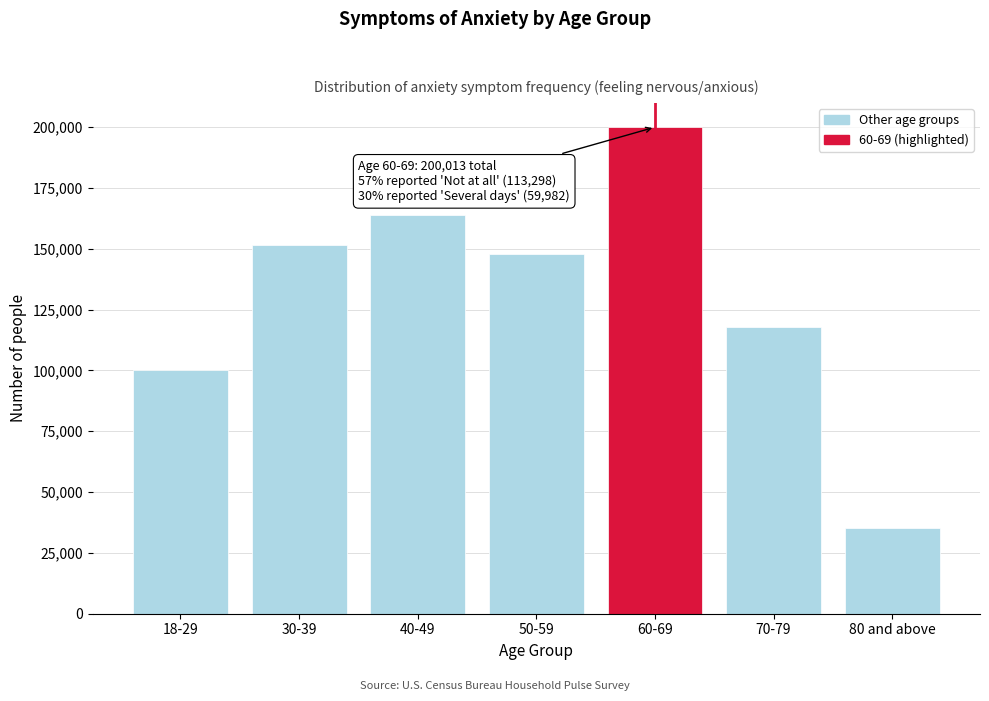

Reading left to right, what are all the values shown in this chart?

18-29=100313	30-39=151380	40-49=163842	50-59=147791	60-69=200013	70-79=117796	80 and above=35347